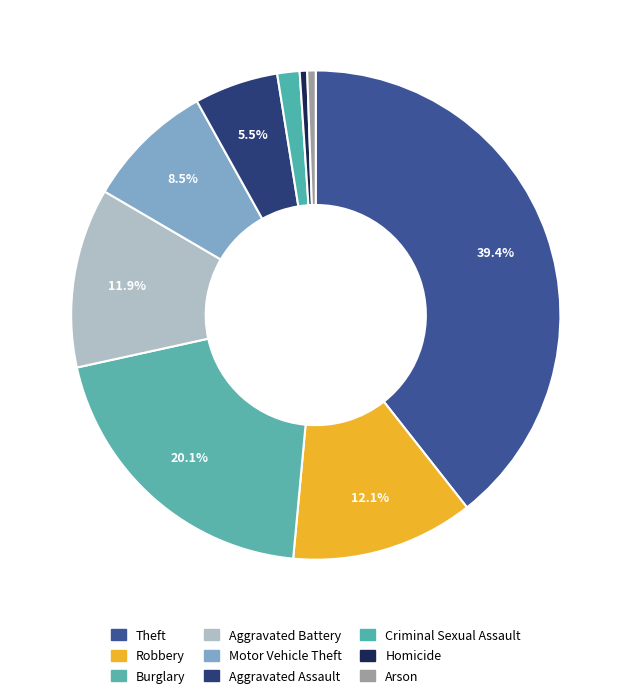

Between Robbery and Arson, which is larger?

Robbery